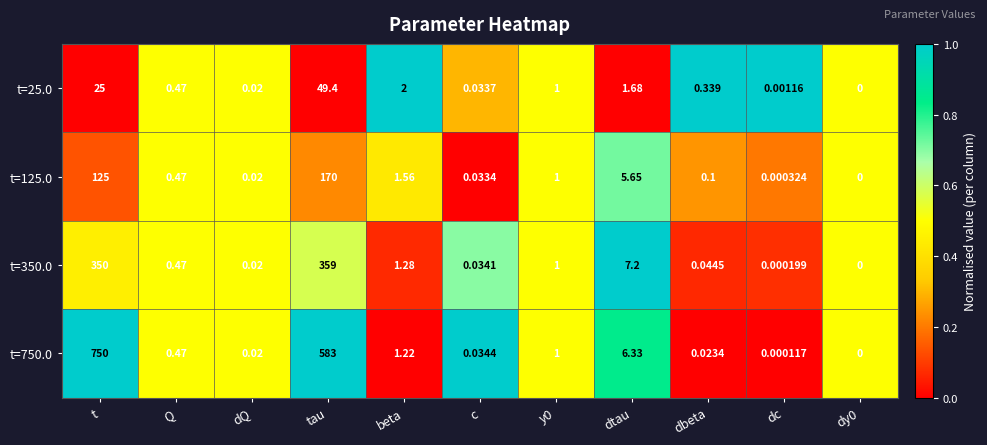

At beta, list the series in order from smallest to largest.

t=750.0, t=350.0, t=125.0, t=25.0